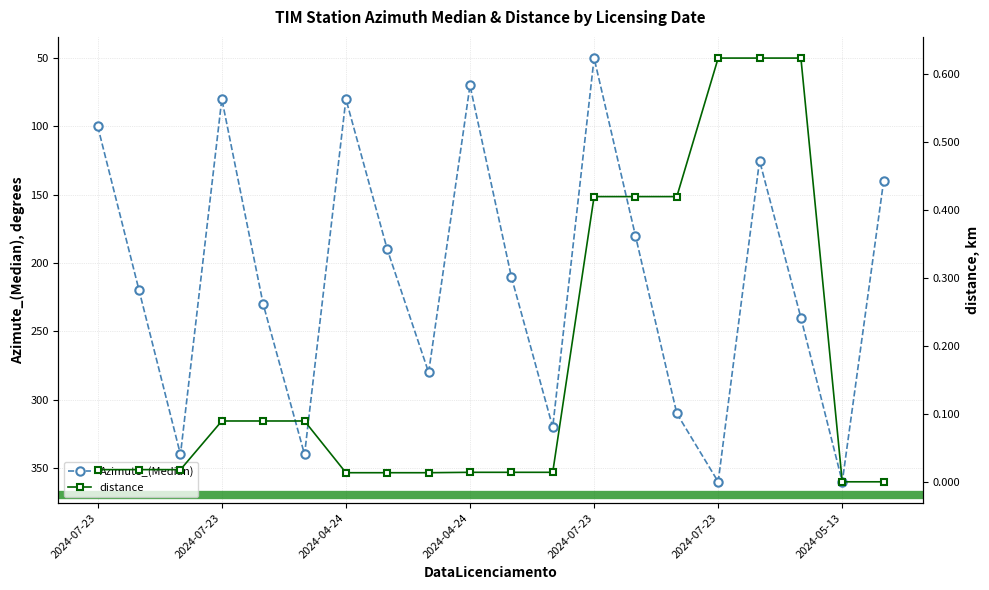

Which series has the largest total across all categories?

Azimute_(Median)